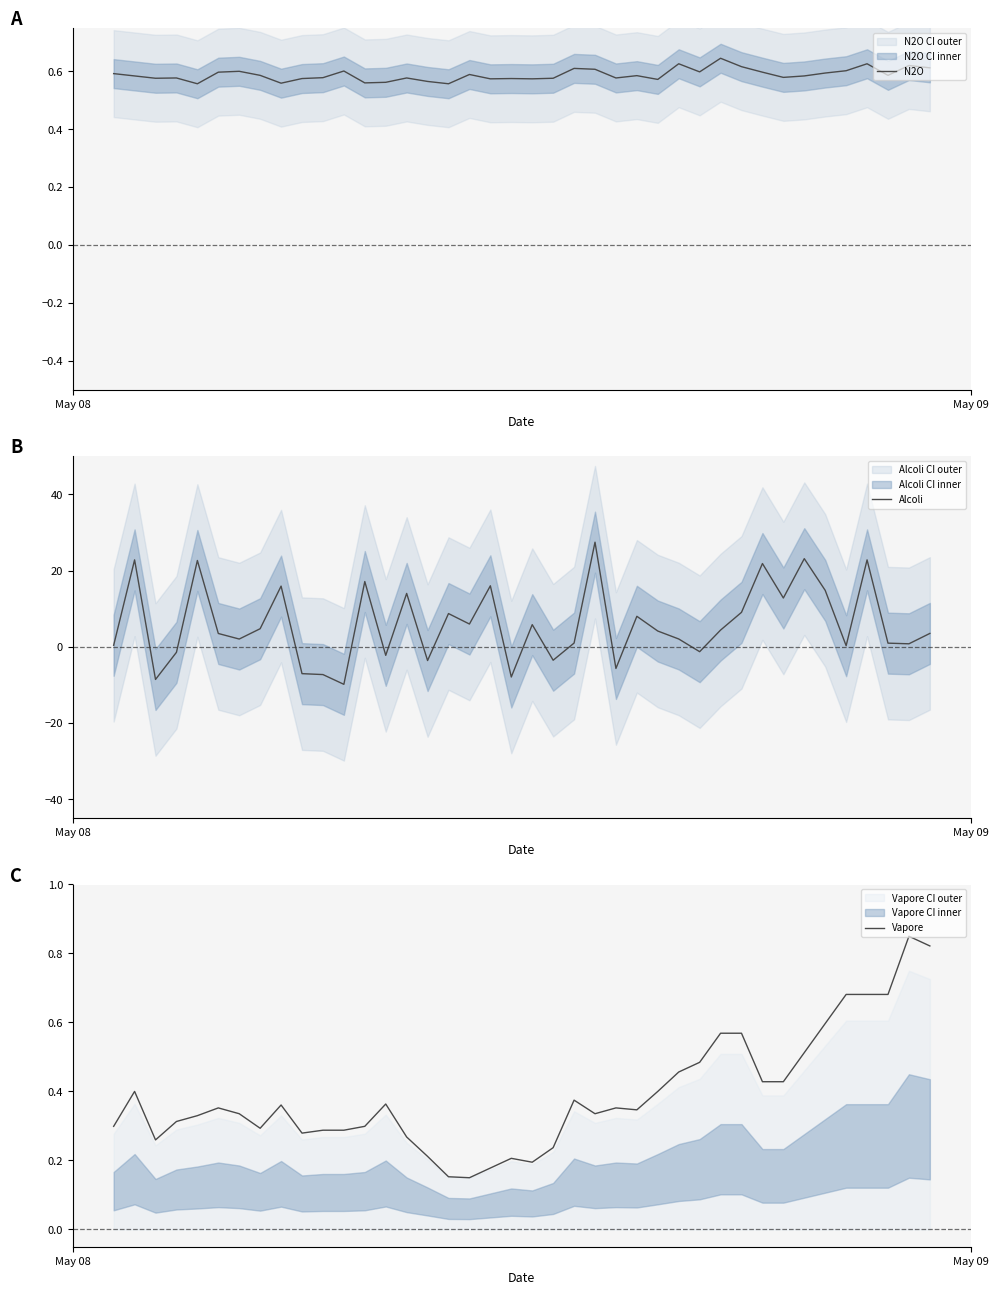

True or false: Alcoli and N2O cross at least once.

True